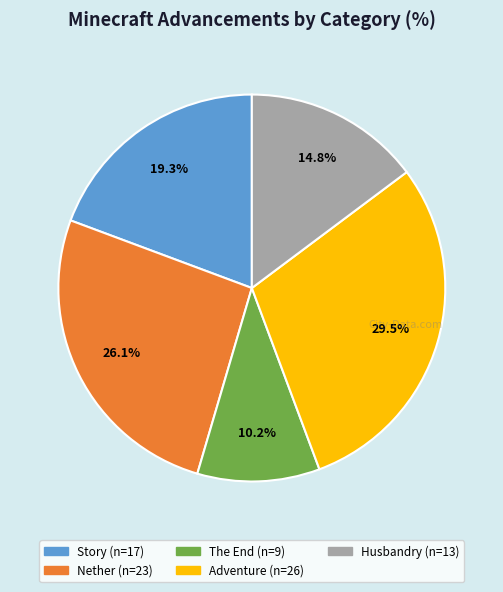

Is there a majority slice in this chart?

No